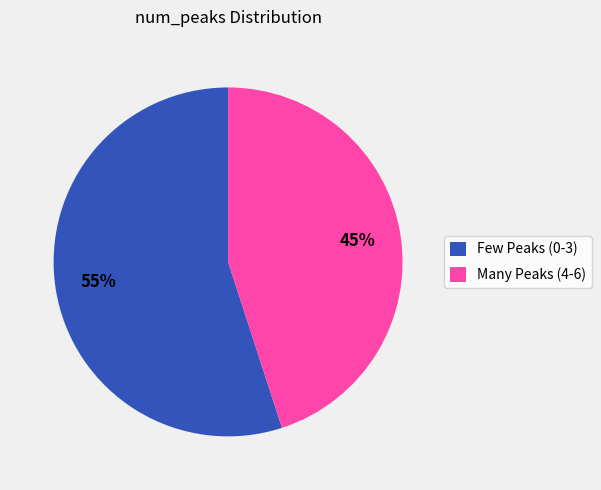

Do Many Peaks (4-6) and Few Peaks (0-3) together represent more than half of the pie?

Yes